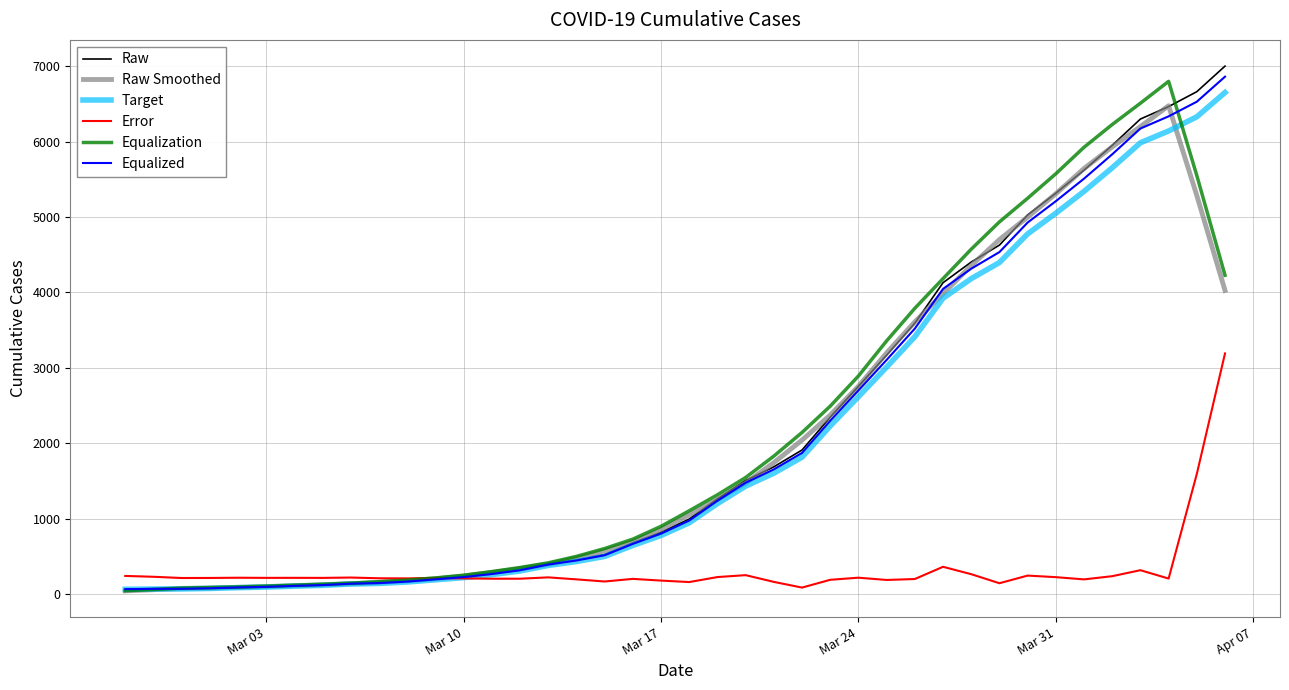

What is the highest value of the Error series?

3190.8